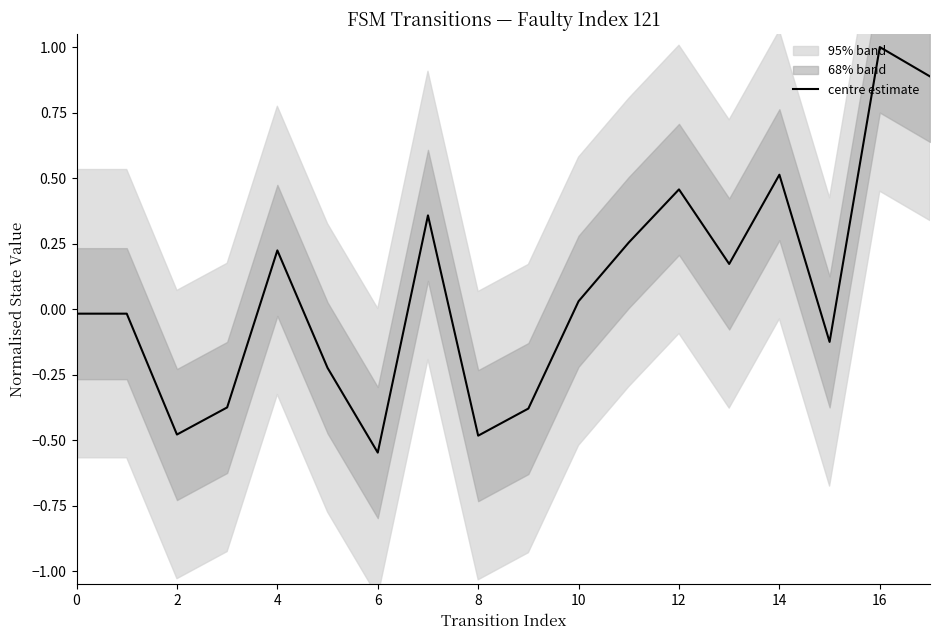

Which label corresponds to the largest value in the chart?

16